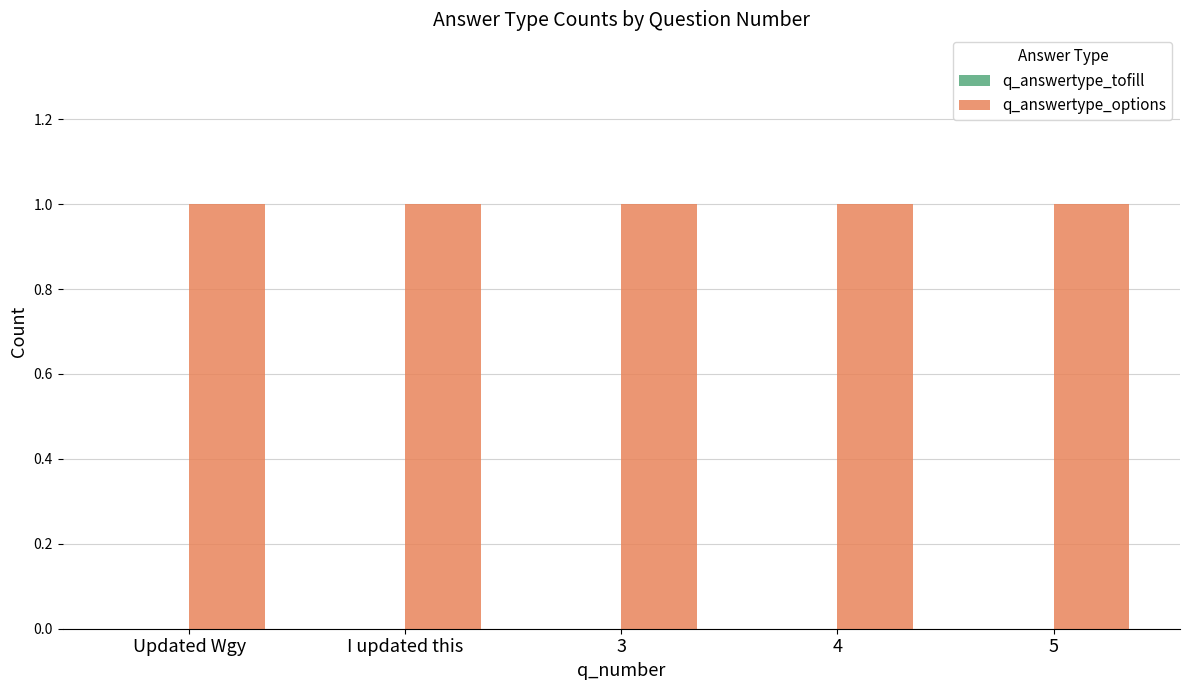

At how many categories does at least one series exceed 0?

5